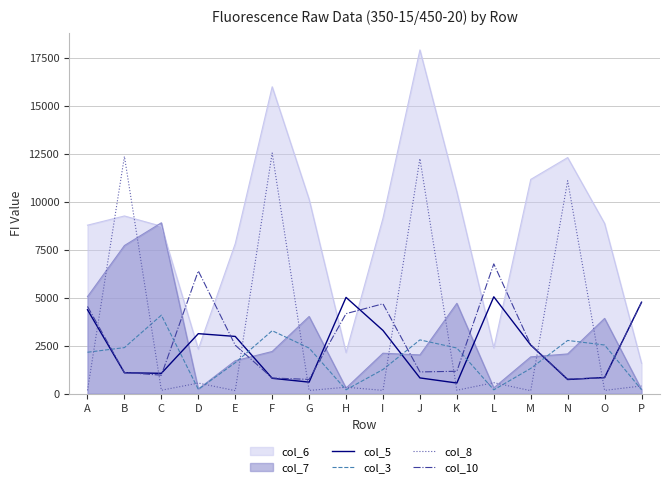

Does the chart have visible grid lines?

Yes